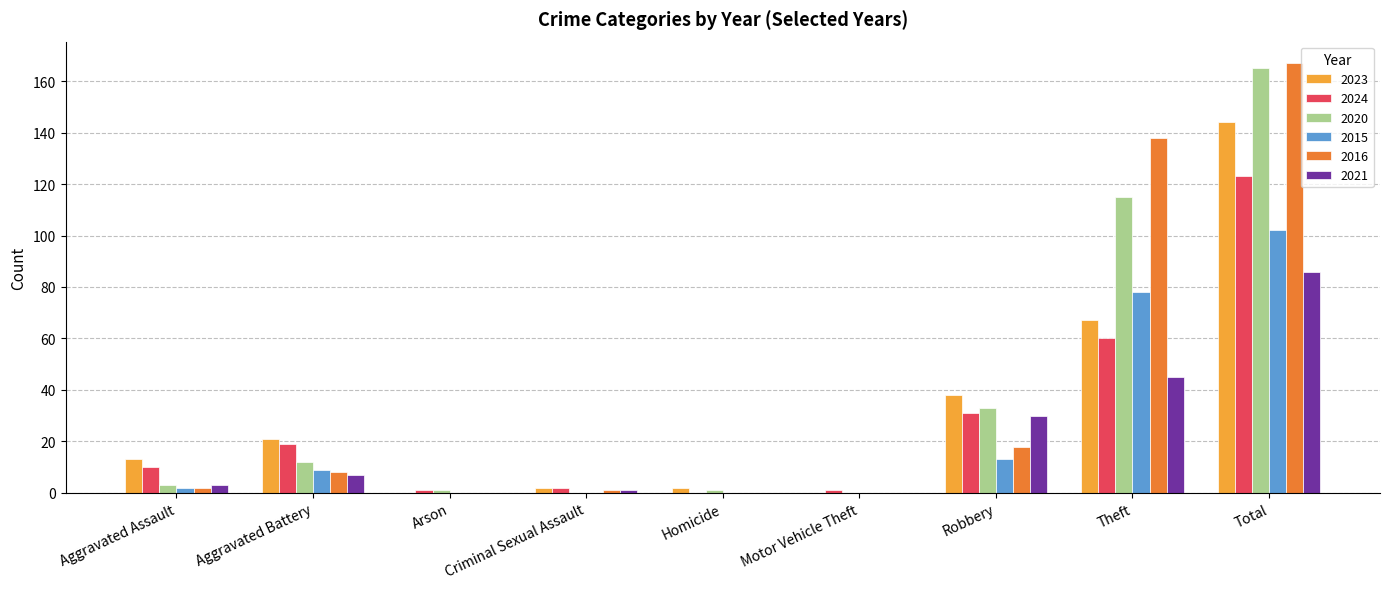

How many series are shown in this chart?

6